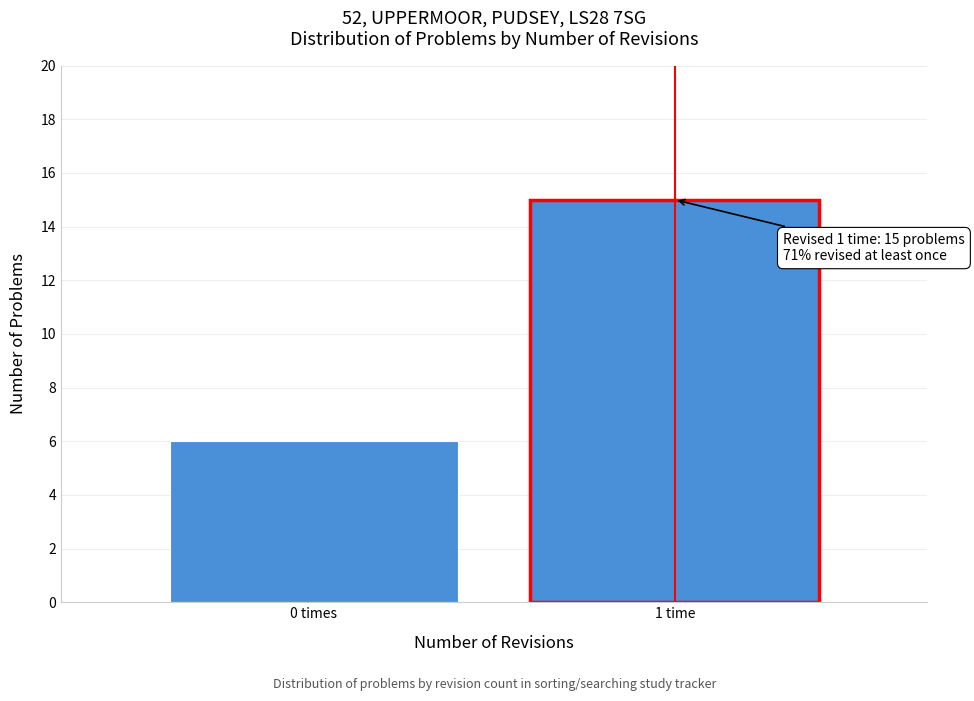

Reading right to left, list all the values displayed in this chart.

15	6